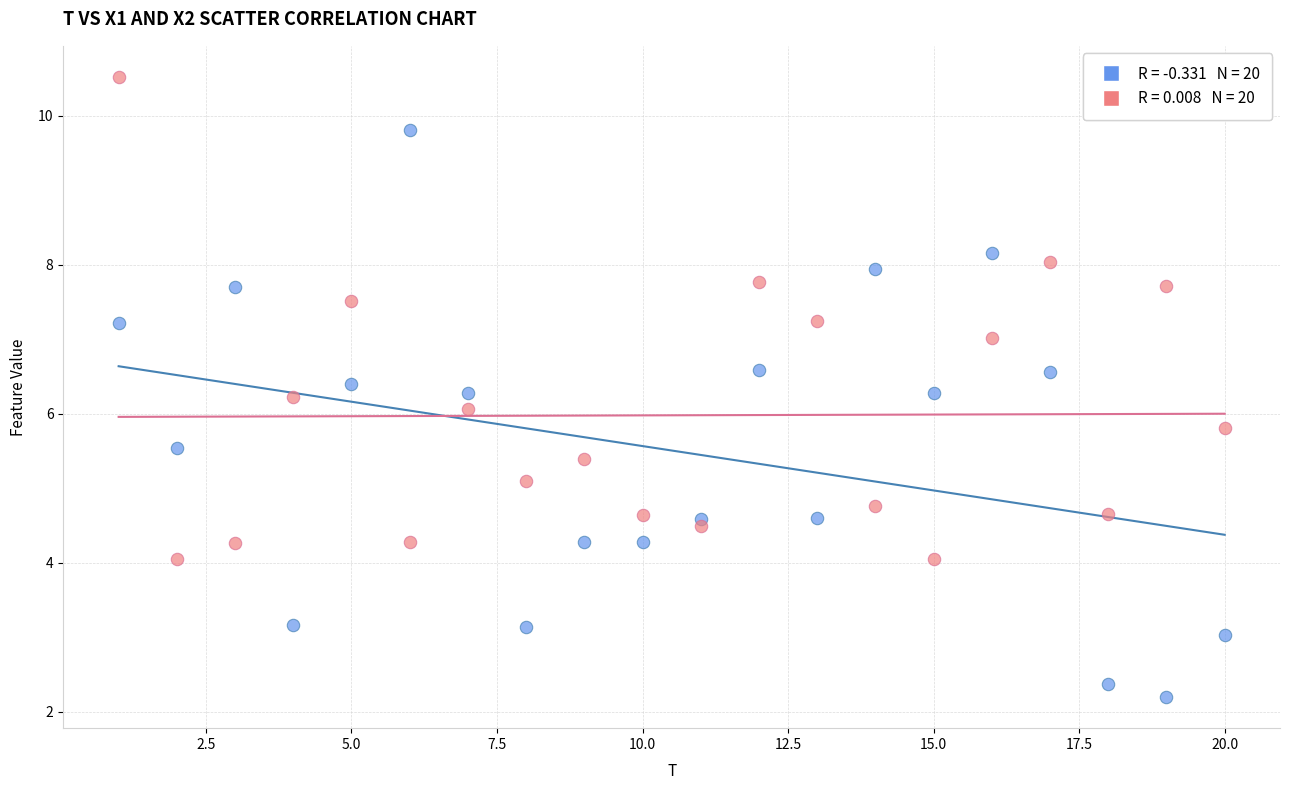

Across all data points, what is the range of Y values (max minus min)?

8.3